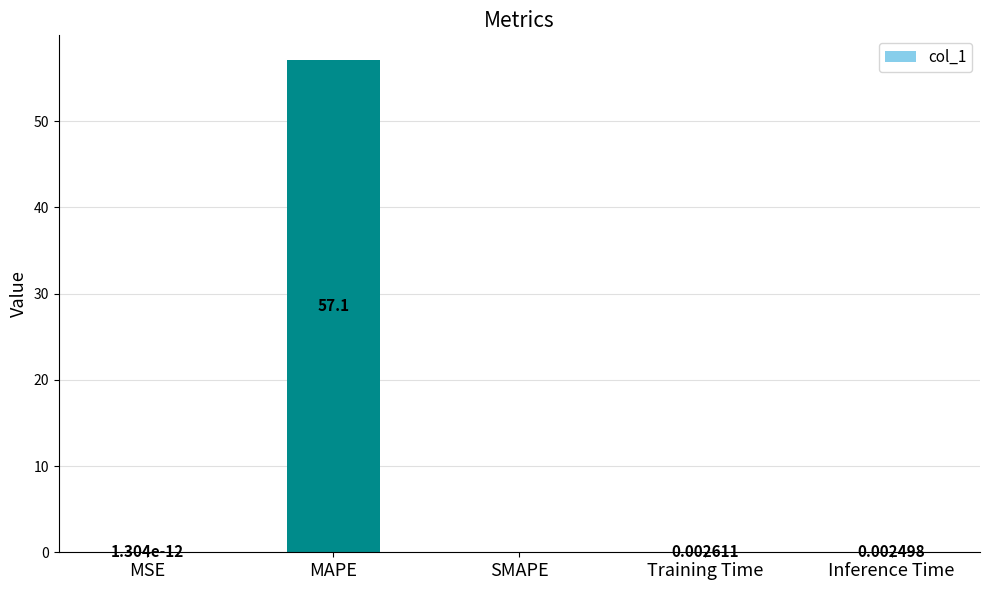

What is the sum of all values?

57.1